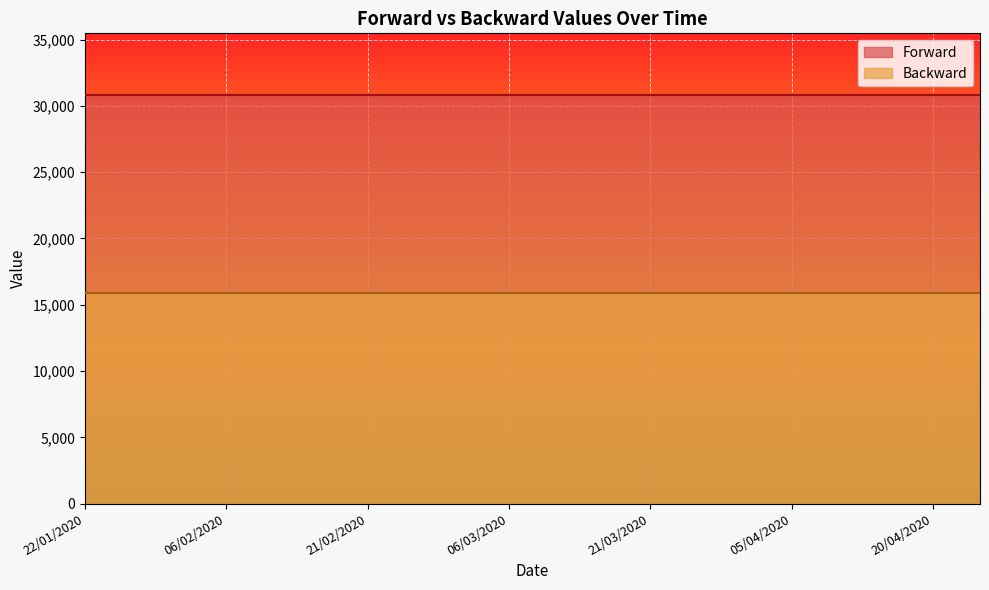

Rank the series by their maximum value, from highest to lowest.

Forward, Backward